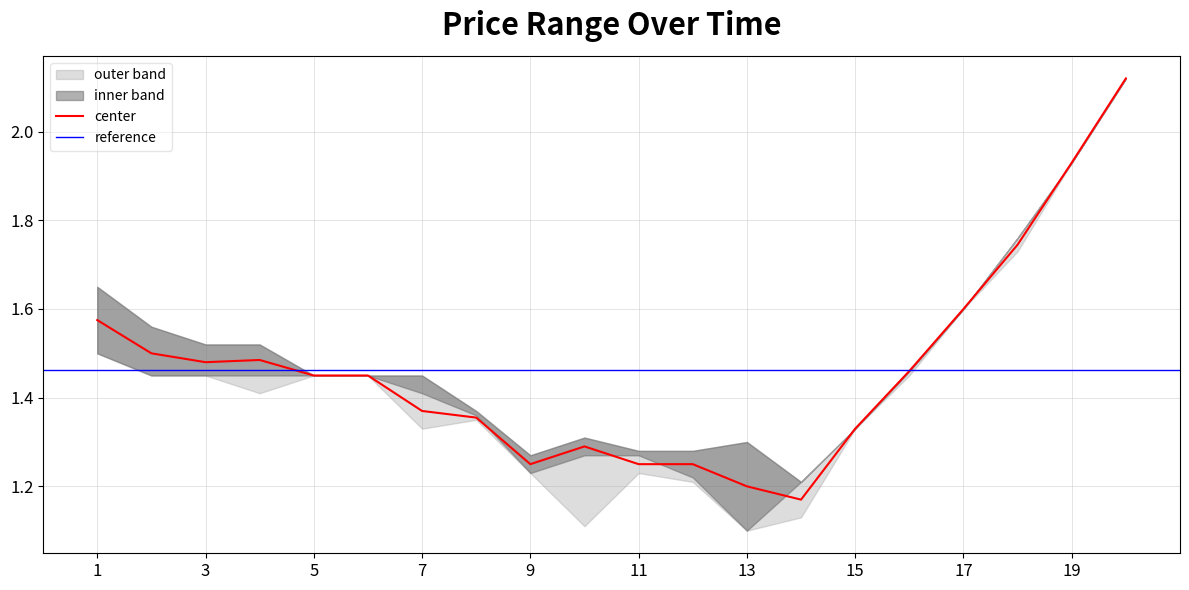

How many data points does each series have?

20